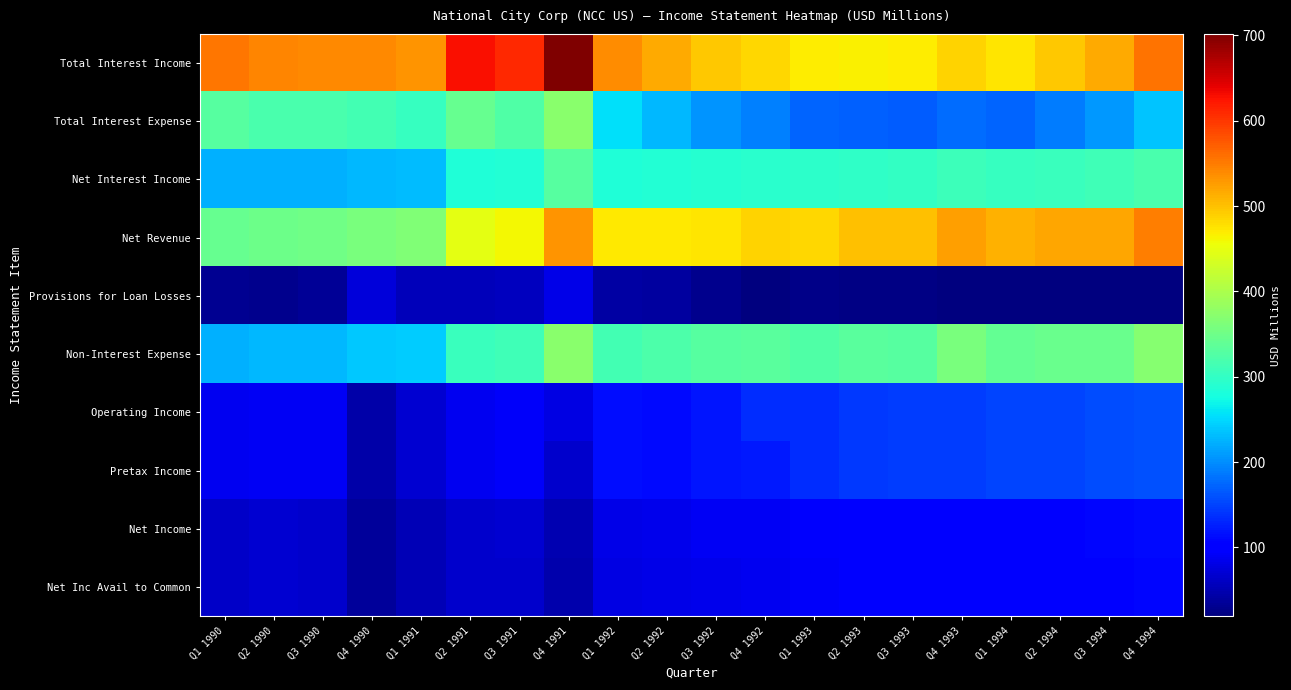

Between Q3 1992 and Q4 1993, which series saw the biggest shift?

Net Revenue